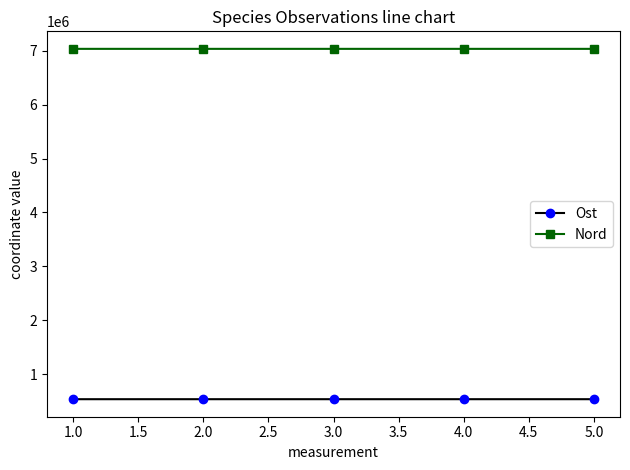

What is the sum of the Ost values at 2.0 and 4.0?

1068225.5